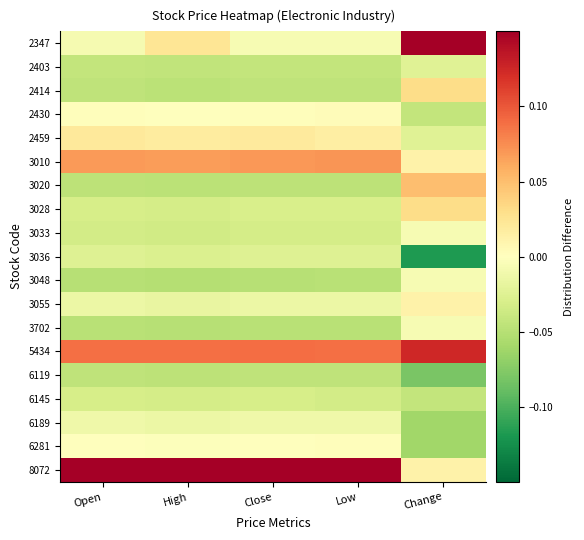

Reading right to left, what are all the values shown in this chart?

2347: Change=0.2	Low=-0.0	Close=-0.0	High=0.0	Open=-0.0
2403: Change=-0.0	Low=-0.0	Close=-0.0	High=-0.0	Open=-0.0
2414: Change=0.0	Low=-0.0	Close=-0.0	High=-0.0	Open=-0.0
2430: Change=-0.0	Low=0.0	Close=0.0	High=-0.0	Open=0.0
2459: Change=-0.0	Low=0.0	Close=0.0	High=0.0	Open=0.0
3010: Change=0.0	Low=0.1	Close=0.1	High=0.1	Open=0.1
3020: Change=0.1	Low=-0.0	Close=-0.0	High=-0.0	Open=-0.0
3028: Change=0.0	Low=-0.0	Close=-0.0	High=-0.0	Open=-0.0
3033: Change=-0.0	Low=-0.0	Close=-0.0	High=-0.0	Open=-0.0
3036: Change=-0.1	Low=-0.0	Close=-0.0	High=-0.0	Open=-0.0
3048: Change=-0.0	Low=-0.0	Close=-0.0	High=-0.1	Open=-0.0
3055: Change=0.0	Low=-0.0	Close=-0.0	High=-0.0	Open=-0.0
3702: Change=-0.0	Low=-0.0	Close=-0.0	High=-0.1	Open=-0.0
5434: Change=0.1	Low=0.1	Close=0.1	High=0.1	Open=0.1
6119: Change=-0.1	Low=-0.0	Close=-0.0	High=-0.0	Open=-0.0
6145: Change=-0.0	Low=-0.0	Close=-0.0	High=-0.0	Open=-0.0
6189: Change=-0.1	Low=-0.0	Close=-0.0	High=-0.0	Open=-0.0
6281: Change=-0.1	Low=0.0	Close=0.0	High=-0.0	Open=0.0
8072: Change=0.0	Low=0.3	Close=0.3	High=0.2	Open=0.3